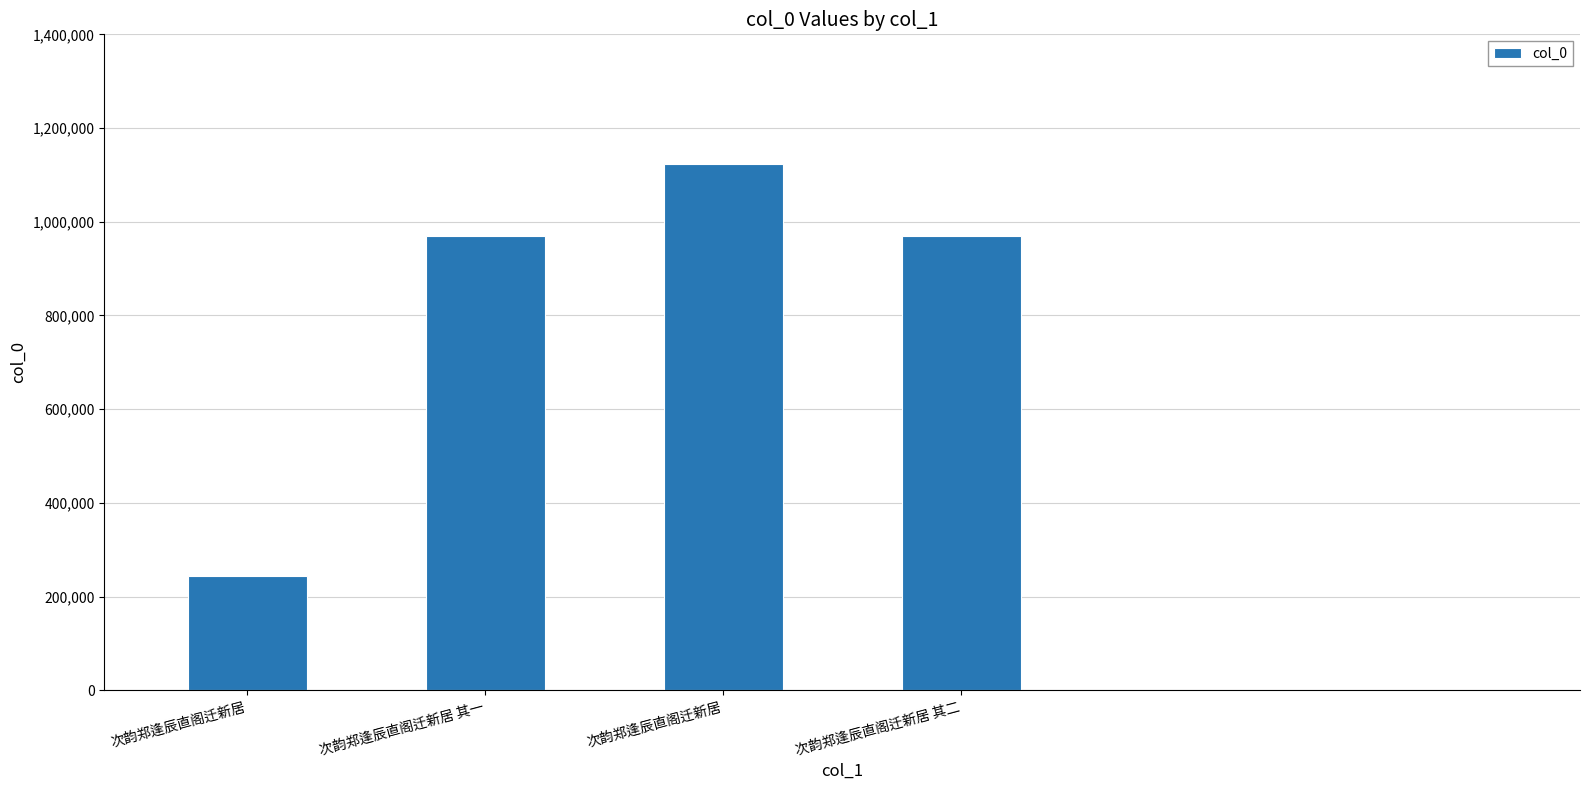

What is the maximum value shown in the chart?

1123481